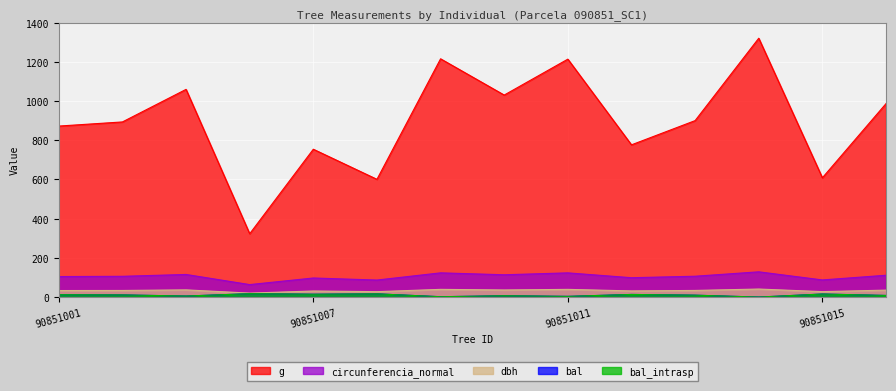

Which series has the largest total across all categories?

g